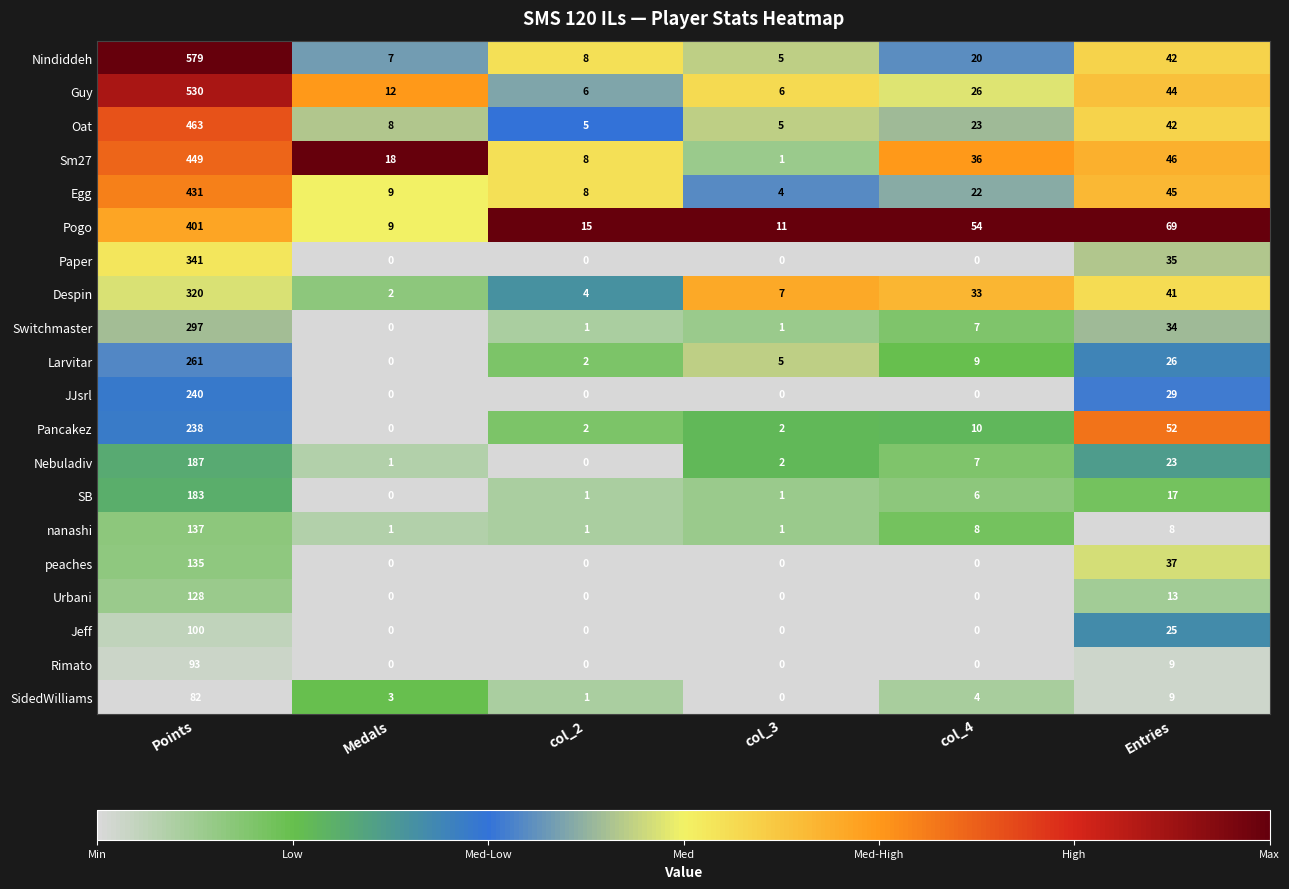

At which category does the chart reach its peak across all series?

Points